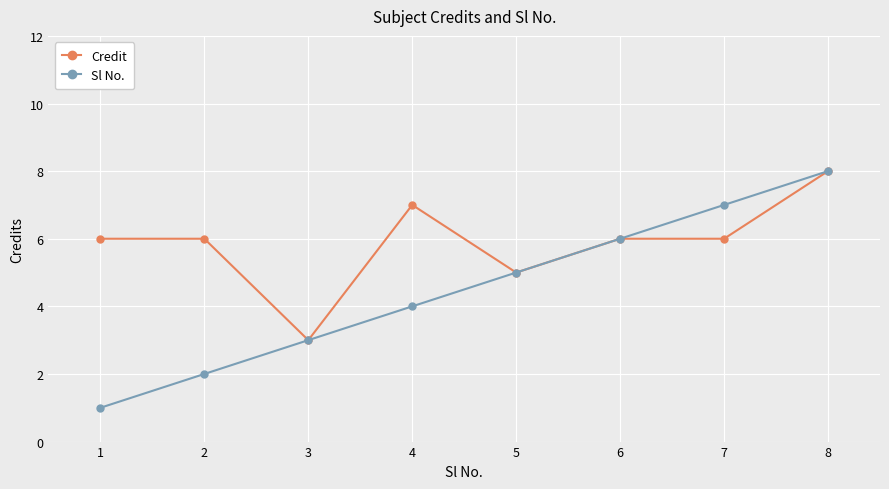

What is the total value across all series at 2?

8